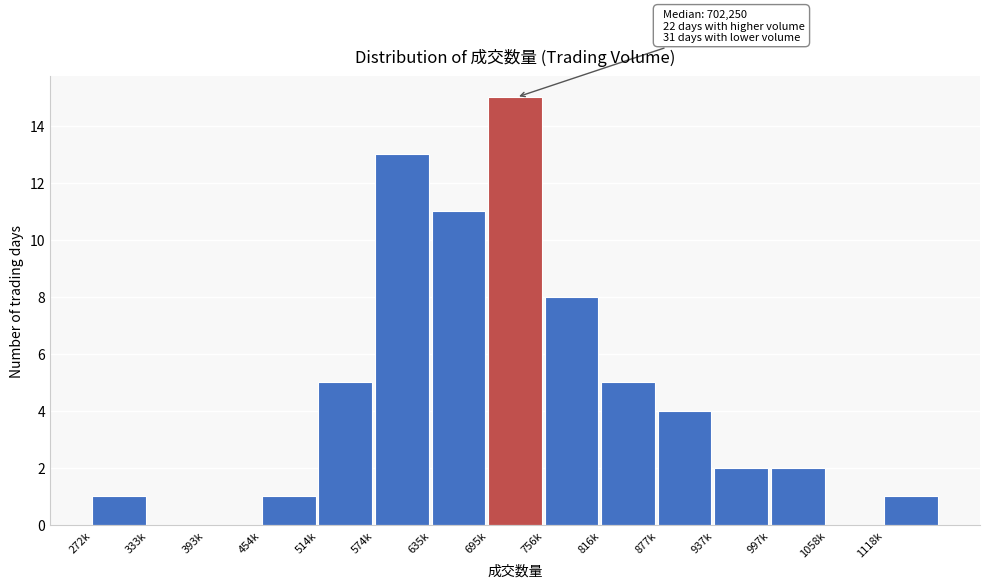

Reading left to right, list all the values displayed in this chart.

272k=1	333k=0	393k=0	454k=1	514k=5	574k=13	635k=11	695k=15	756k=8	816k=5	877k=4	937k=2	997k=2	1058k=0	1118k=1